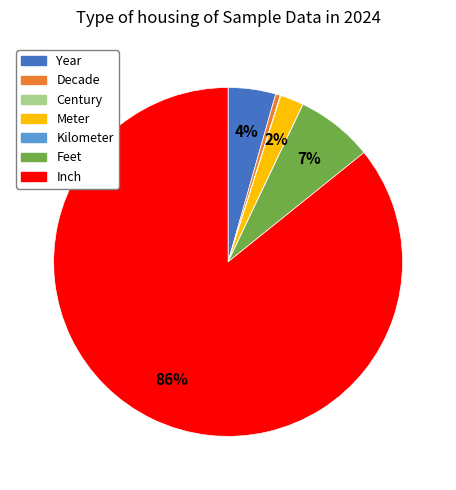

Do Meter and Feet together represent more than half of the pie?

No